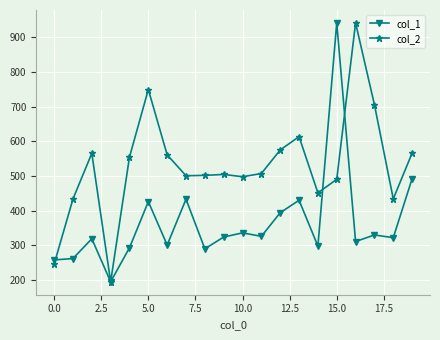

Rank the series by their average value, from highest to lowest.

col_2, col_1